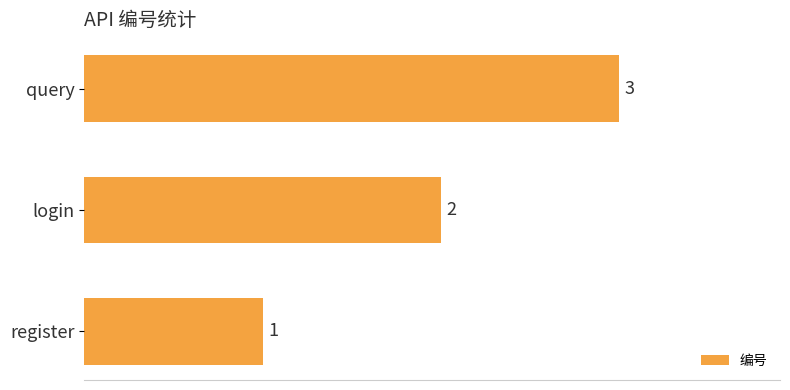

Rank the categories by value from lowest to highest.

register, login, query